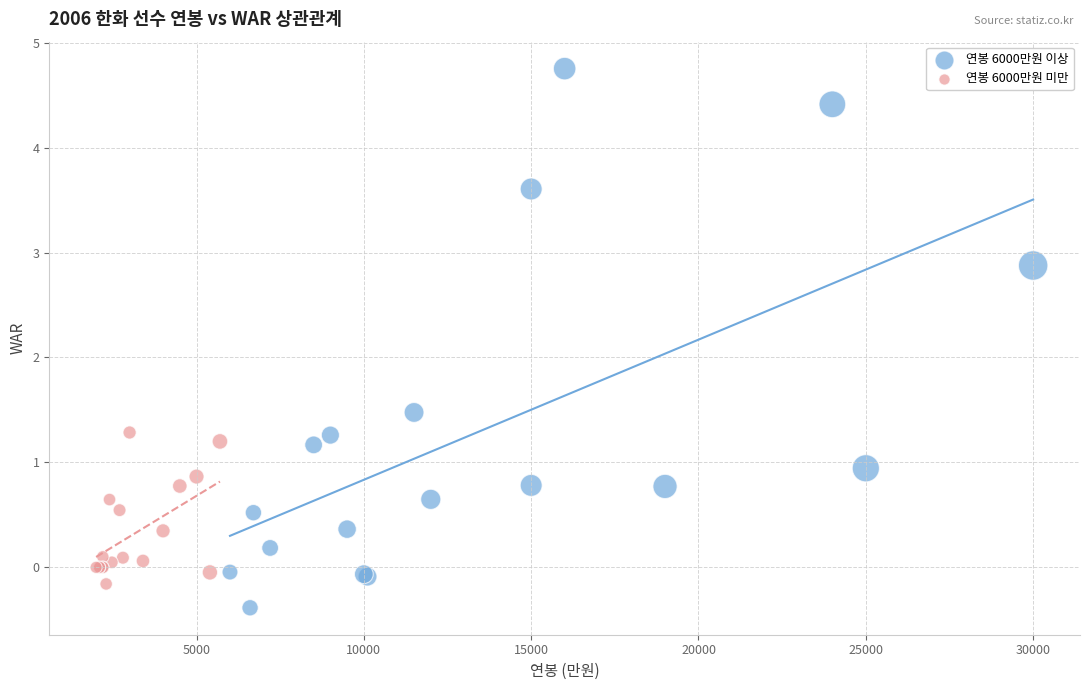

Which series contains the highest Y value?

연봉 6000만원 이상